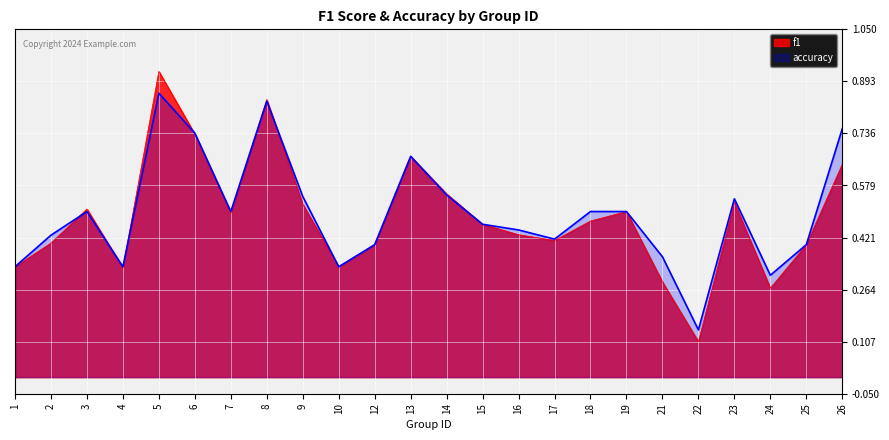

What is the approximate value of f1 at 19?

0.5